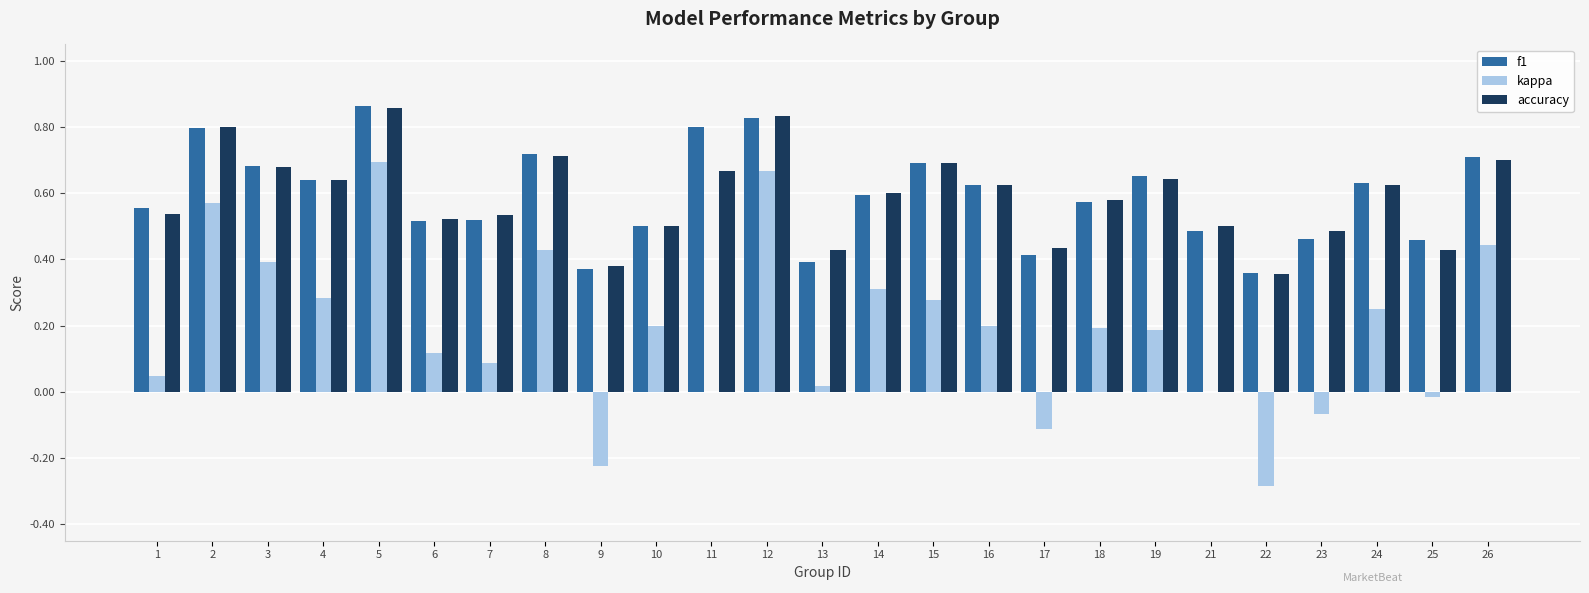

How many groups of bars are there?

25